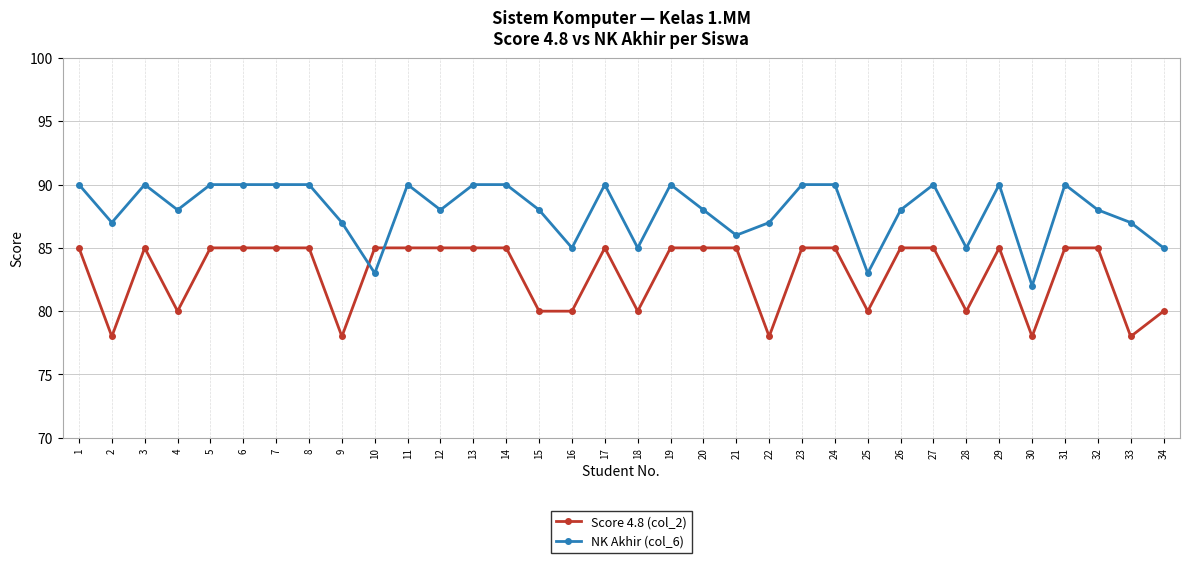

What is the value of the NK Akhir (col_6) point at the 1st from the left?

90